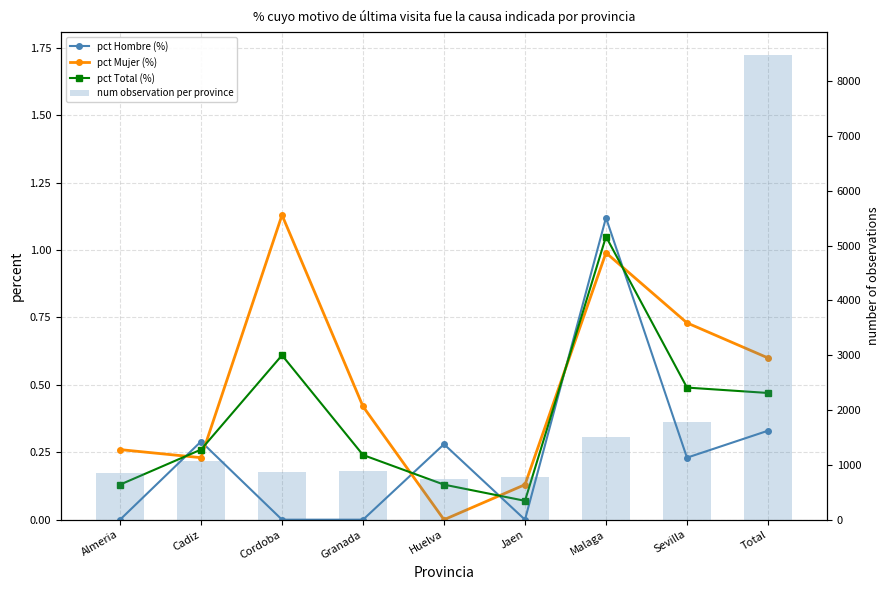

What is the spread (max minus min) of values at Sevilla?

1782.8